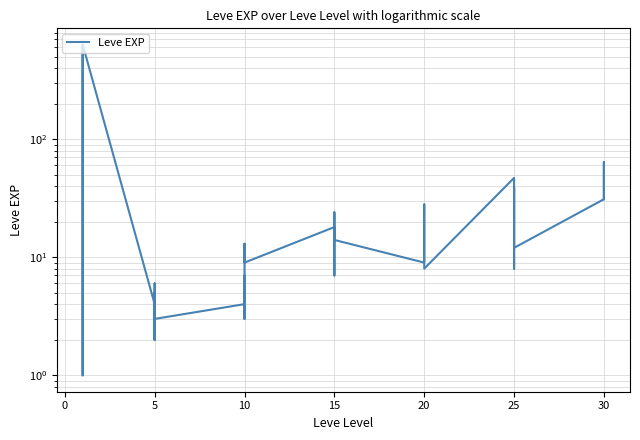

What is the difference between the maximum and second lowest values?

629